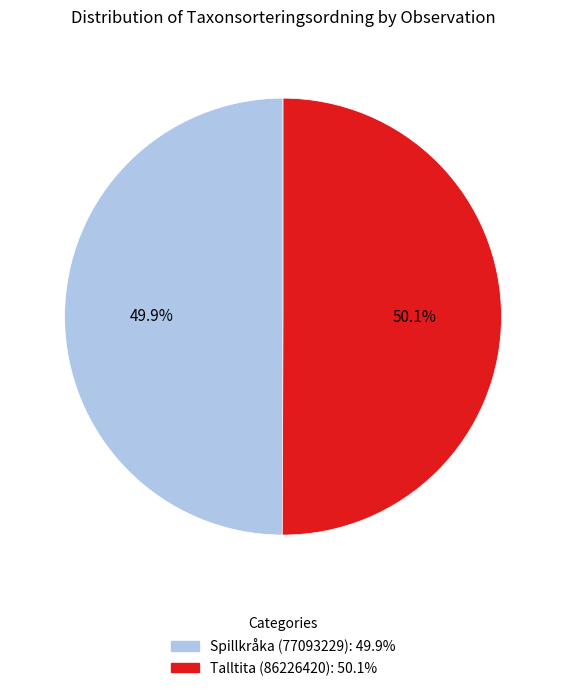

Do Spillkråka (77093229) and Talltita (86226420) together represent more than half of the pie?

Yes